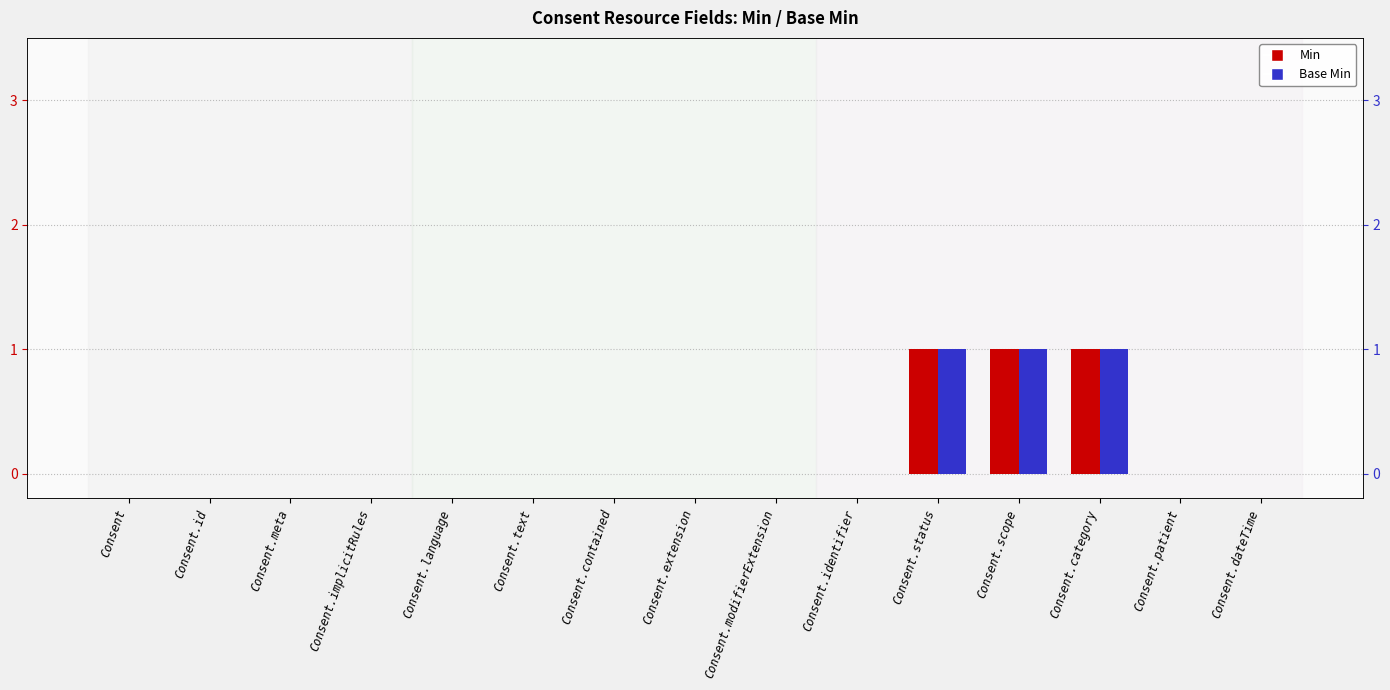

Which series has the largest total across all categories?

Min